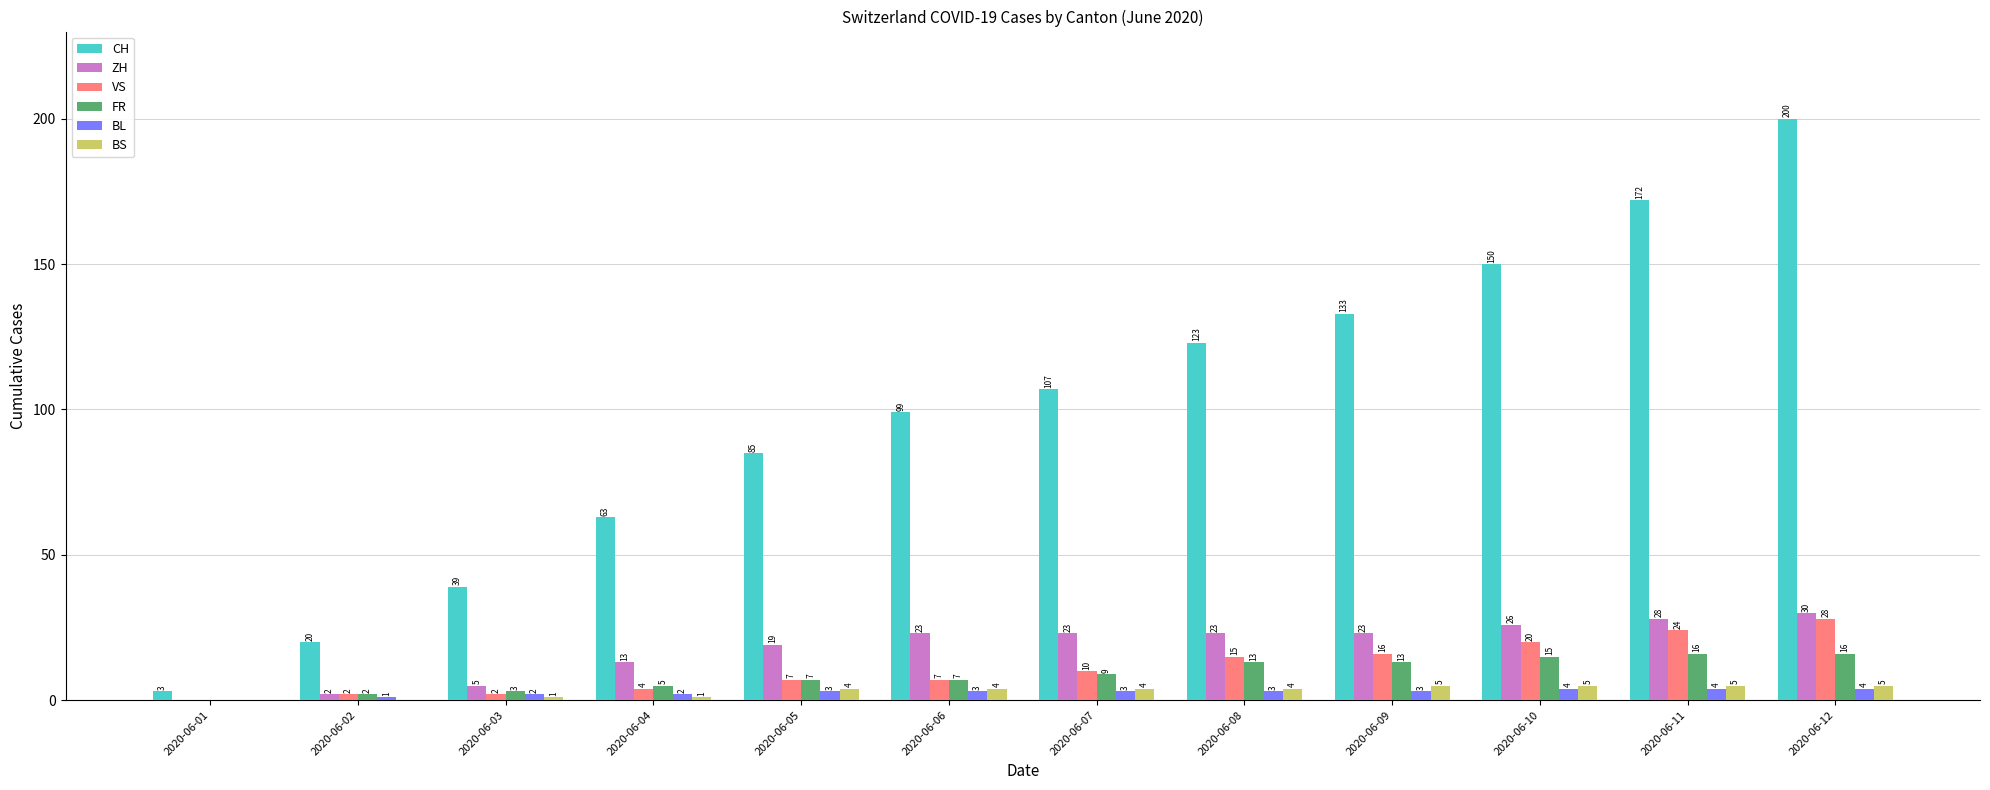

Are the bars horizontal?

No